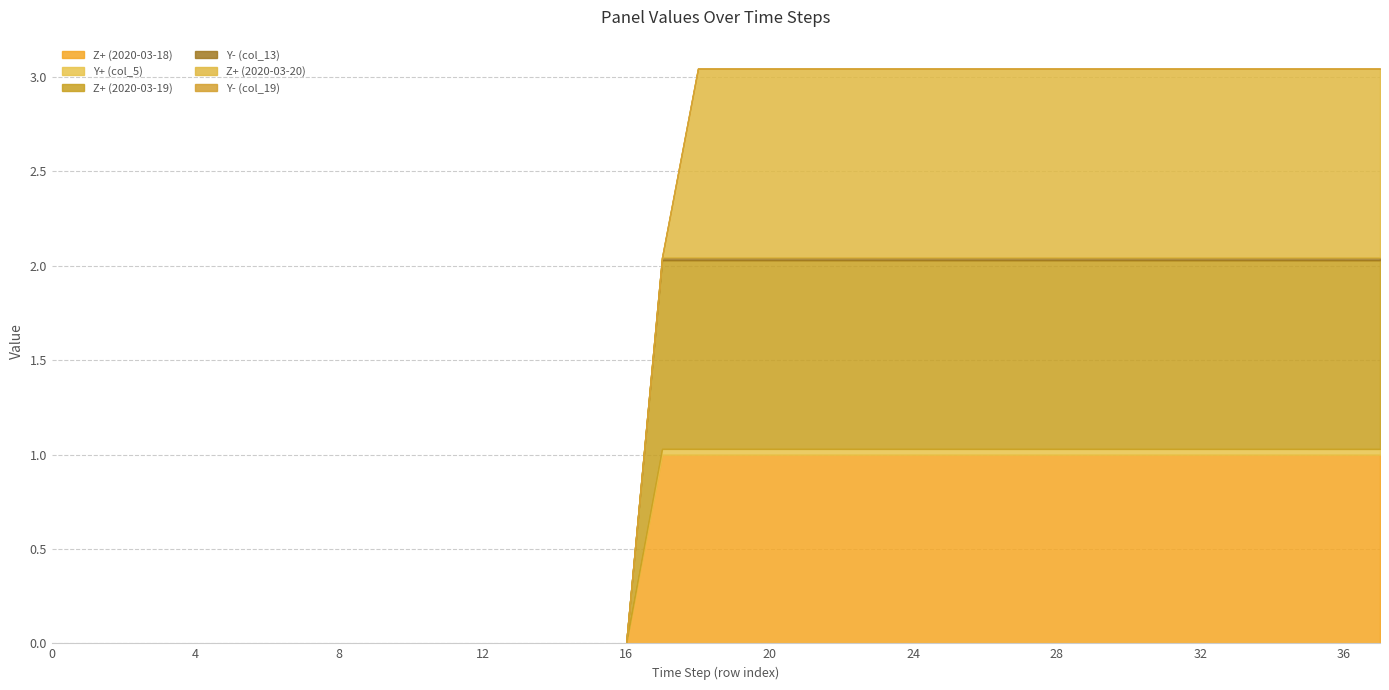

True or false: Y- (col_19) has more than 0 points higher than both neighbors.

False